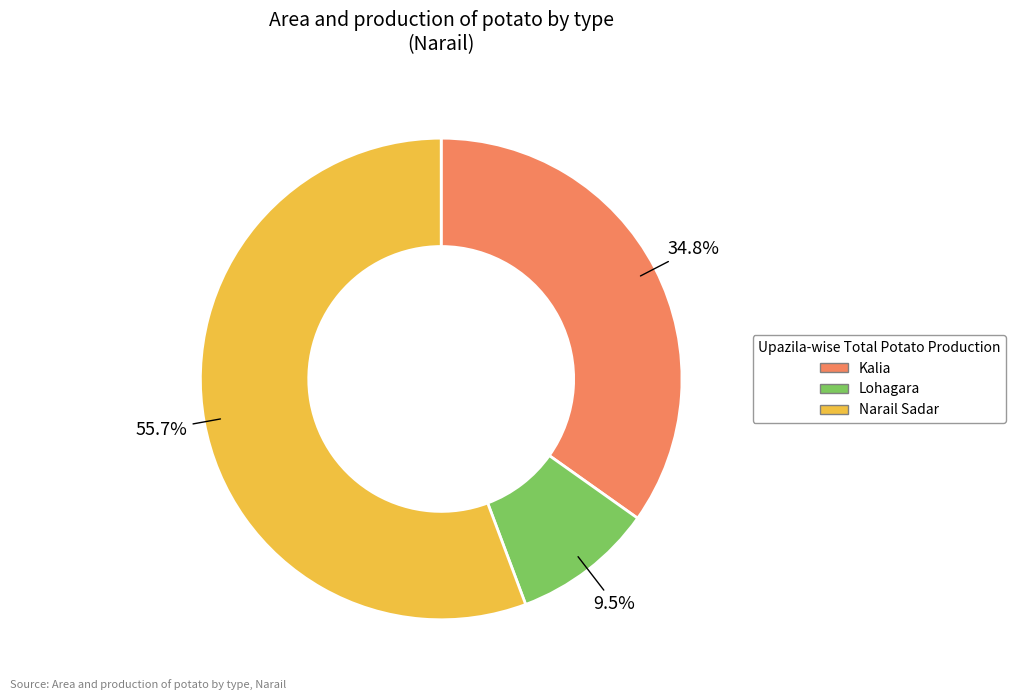

The Narail Sadar slice represents 43% of the pie. True or false?

False